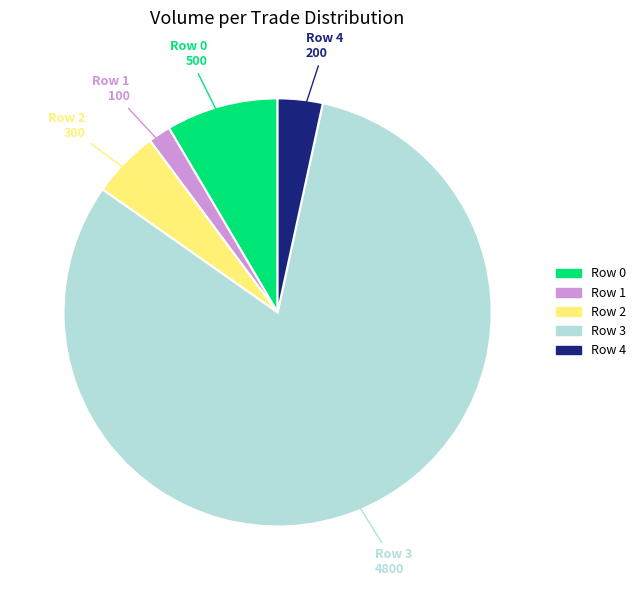

Is Row 0 the majority of the pie?

No